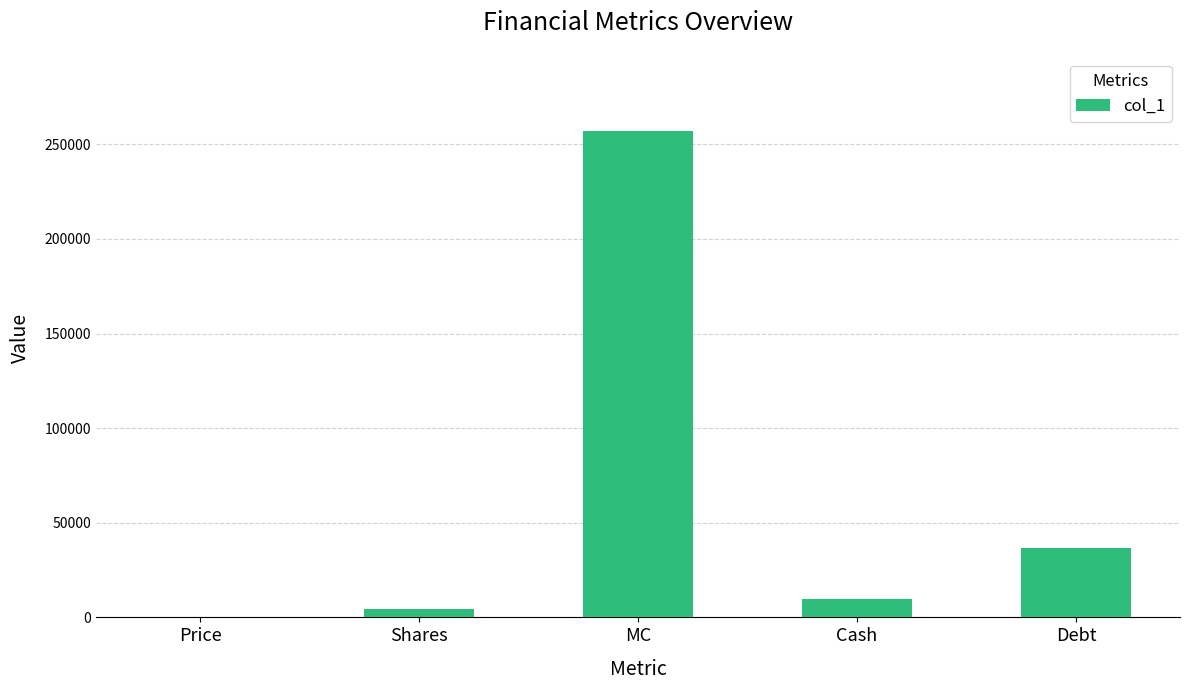

How many series are shown in this chart?

1